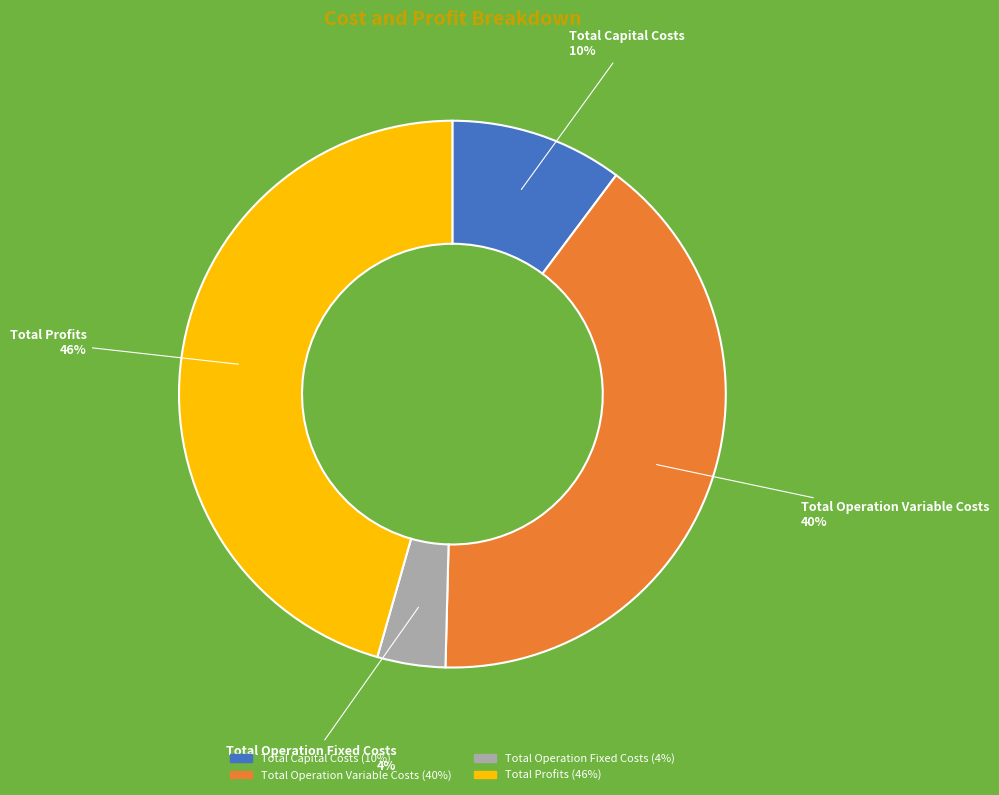

To the nearest percent, what portion does Total Operation Fixed Costs represent?

4%